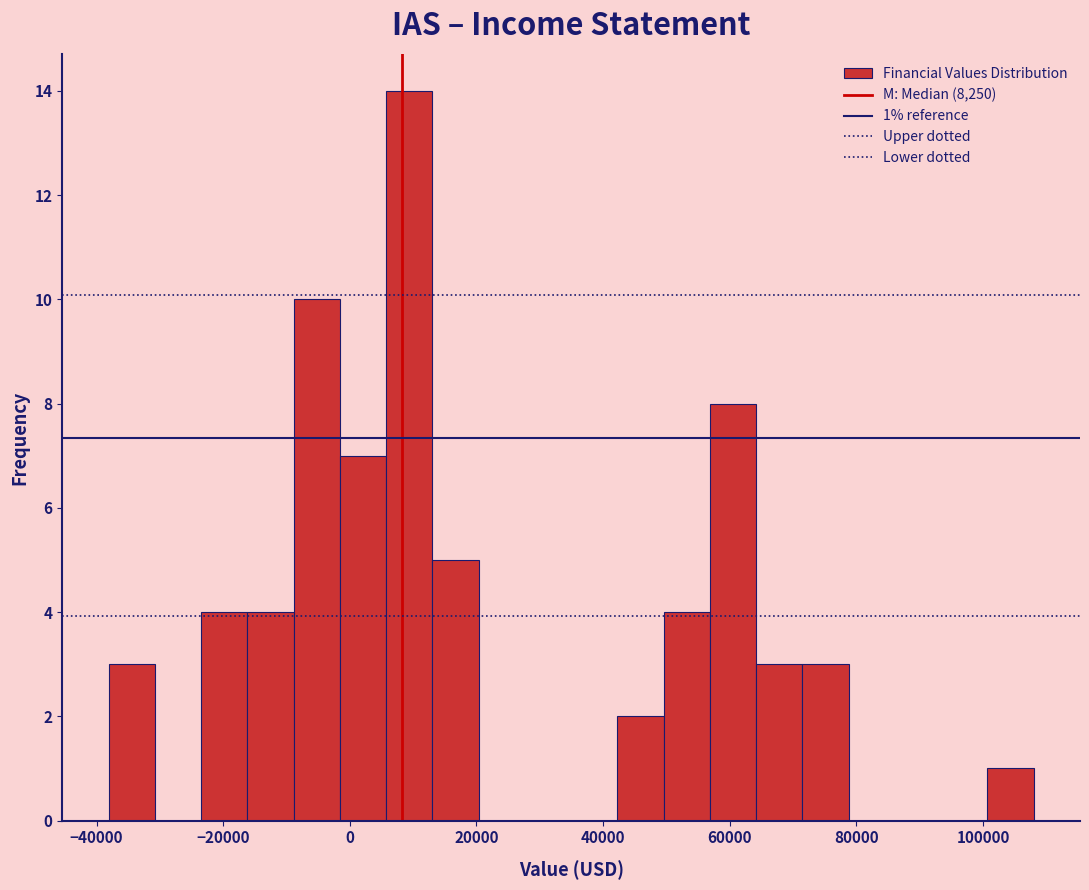

Read against the x-axis, roughly where is the centre of the tallest bar?

10000